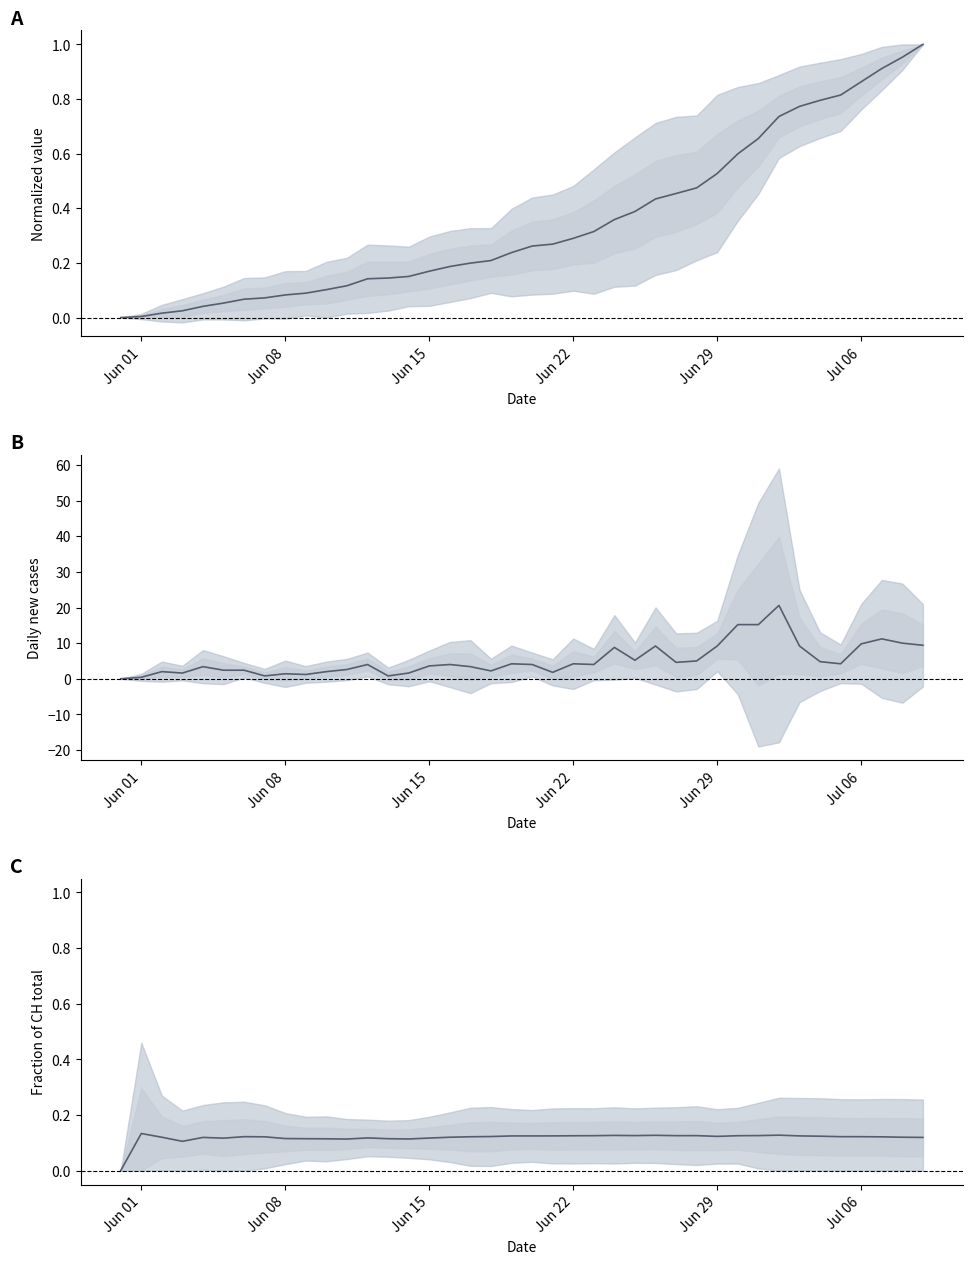

Is the value of mean normalized at 15 greater than the value of mean canton fraction at 24?

Yes